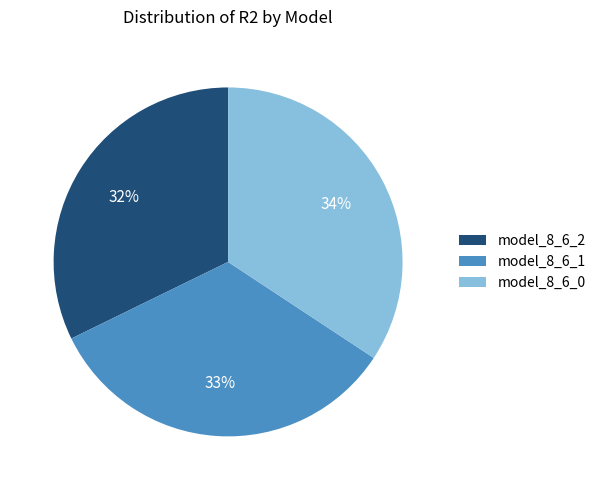

To the nearest percent, what is the difference between the model_8_6_0 and model_8_6_1 slice percentages?

1%